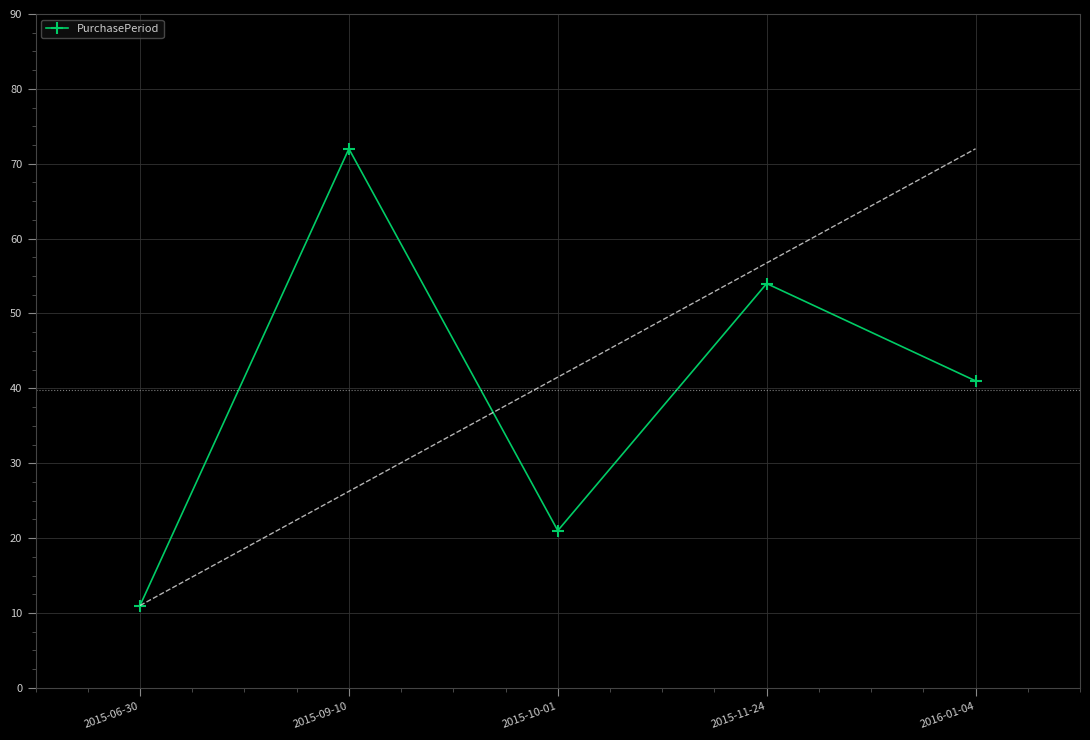

True or false: the data shows 73 at 2016-01-04.

False